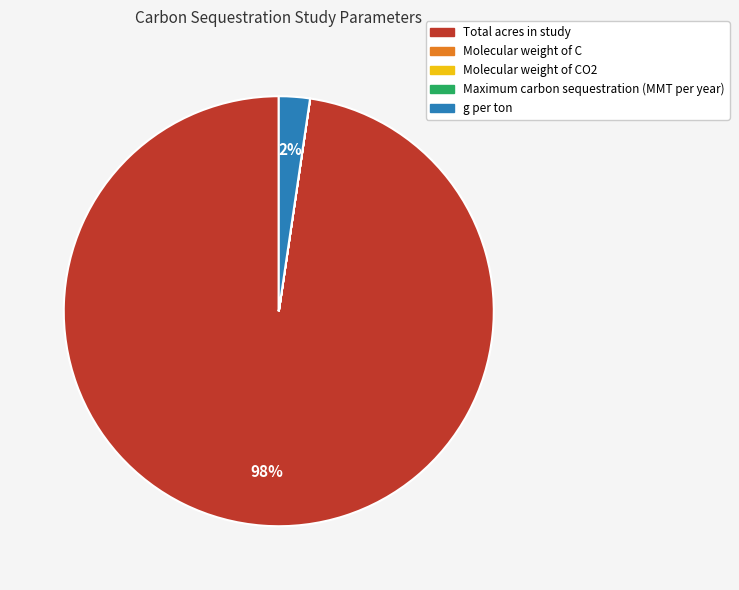

Between g per ton and Total acres in study, which is larger?

Total acres in study